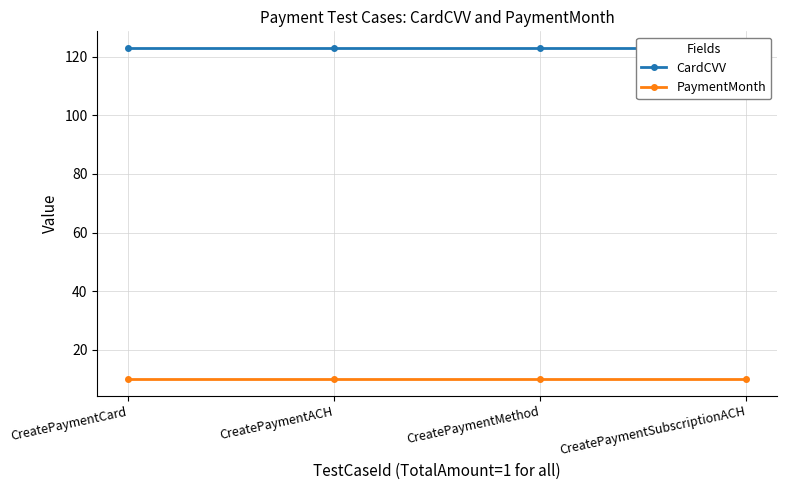

Rank the series at CreatePaymentSubscriptionACH from highest to lowest value.

CardCVV, PaymentMonth